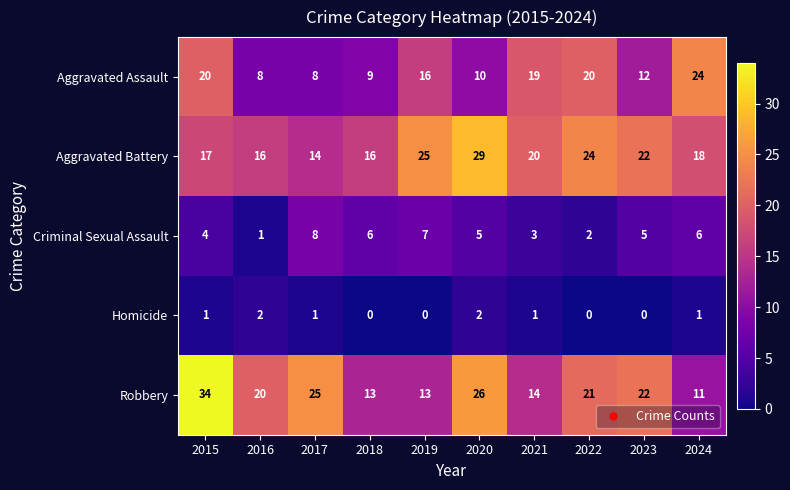

What is the sum of all Homicide values?

8